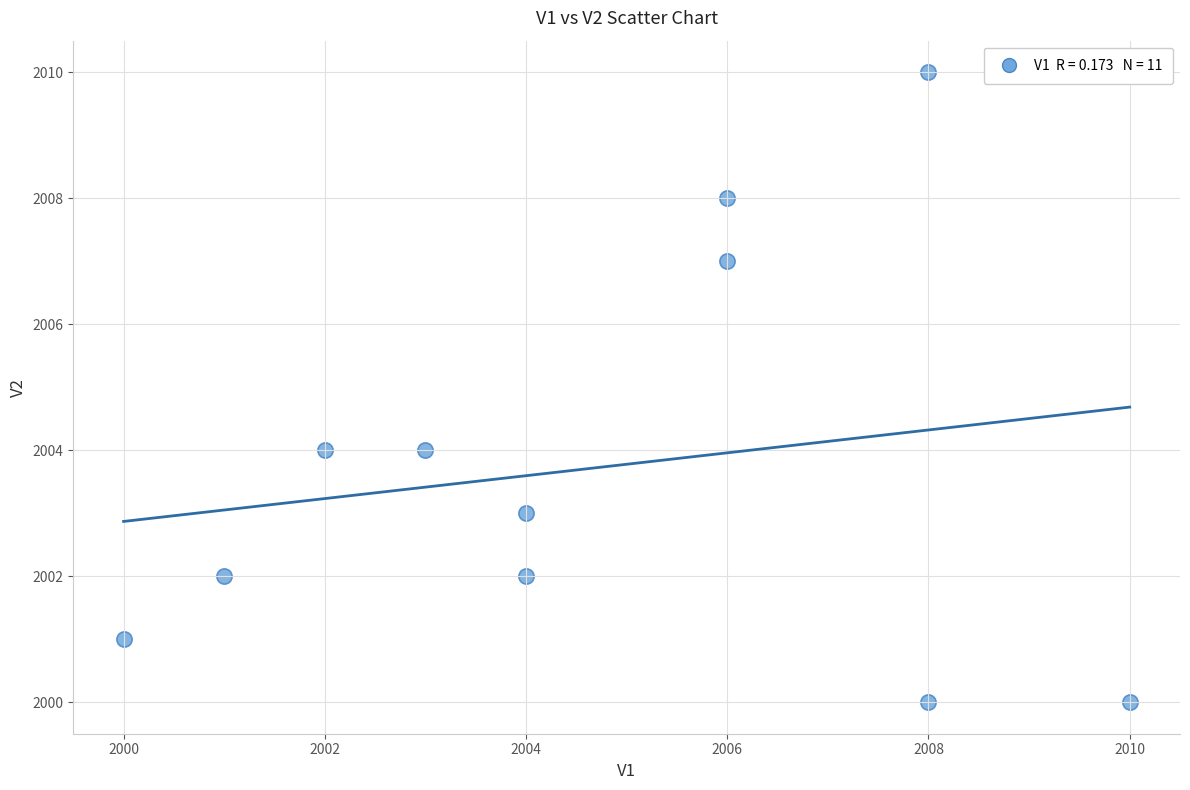

What is the range of Y values (max minus min)?

10